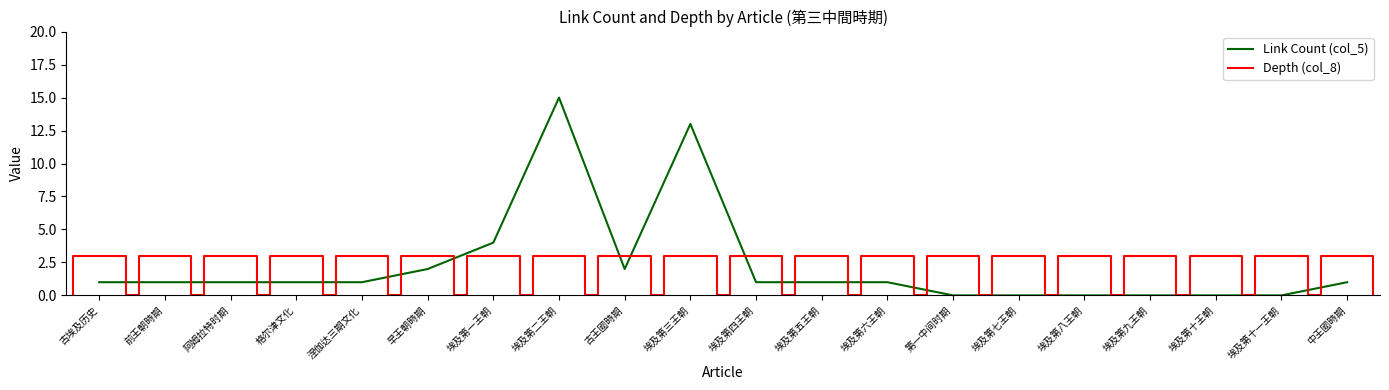

At which category does the chart reach its peak across all series?

埃及第二王朝